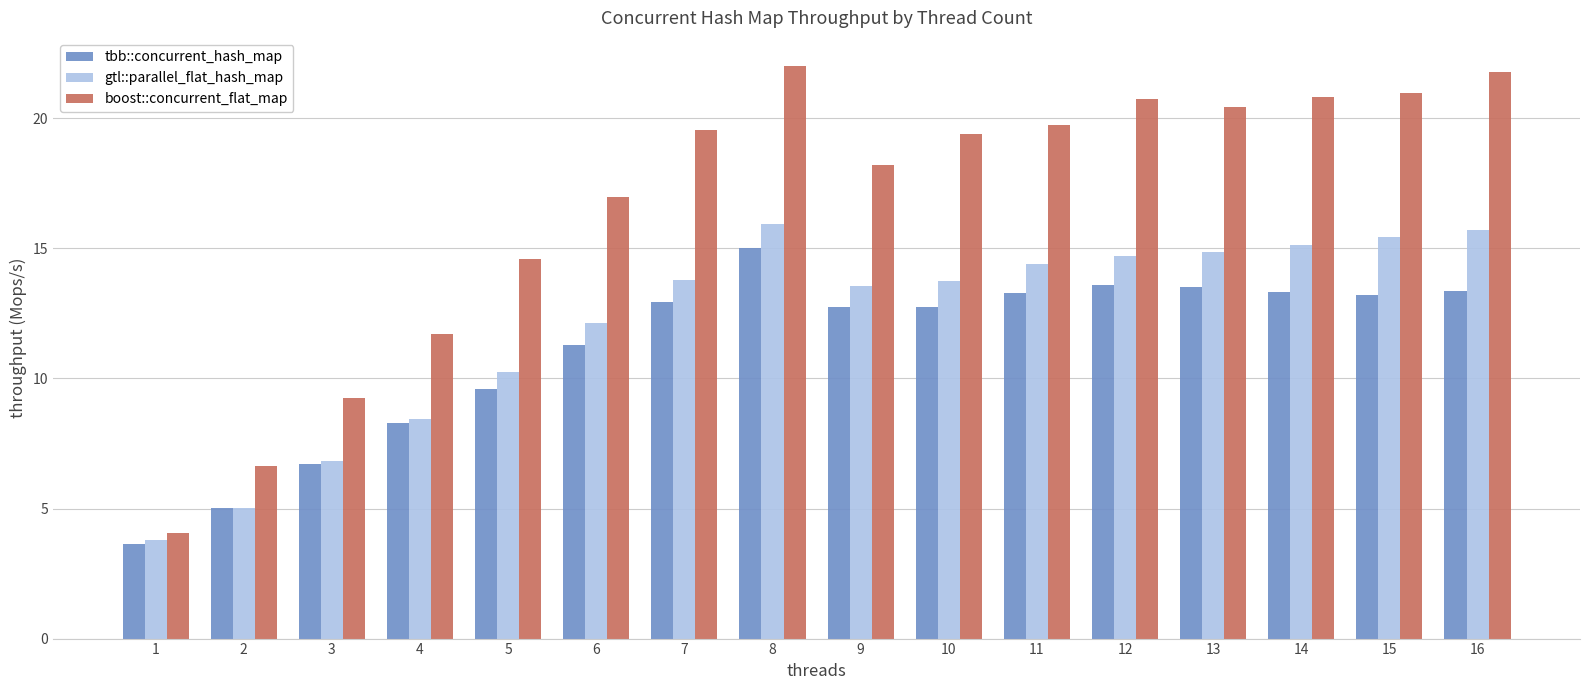

What is the maximum value shown in the chart?

22.0